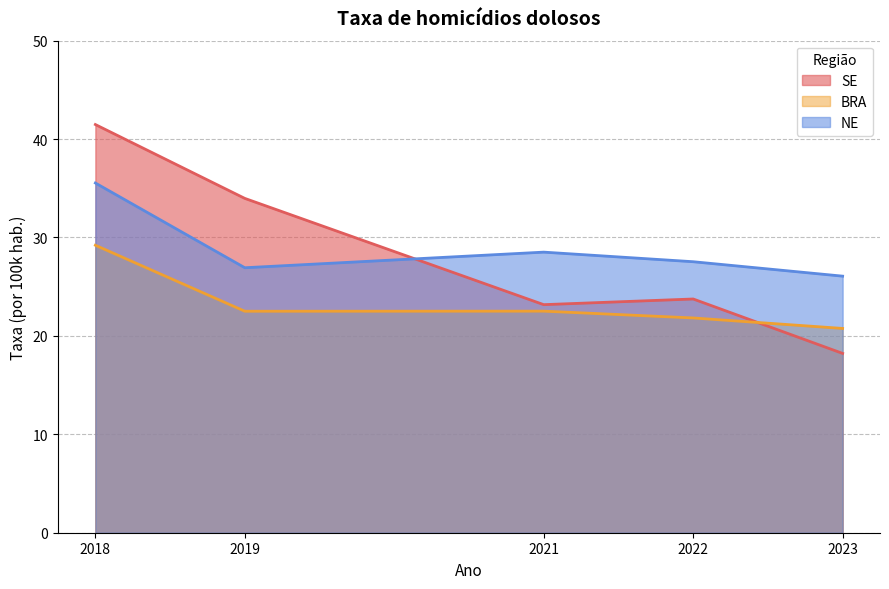

Which series changed the most between 2018 and 2019?

NE